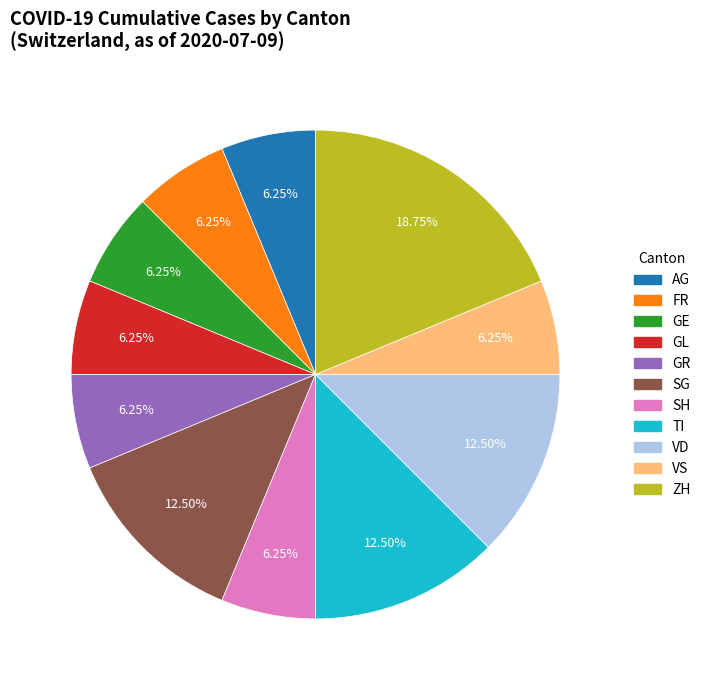

Combined, do ZH and SH account for over 50%?

No